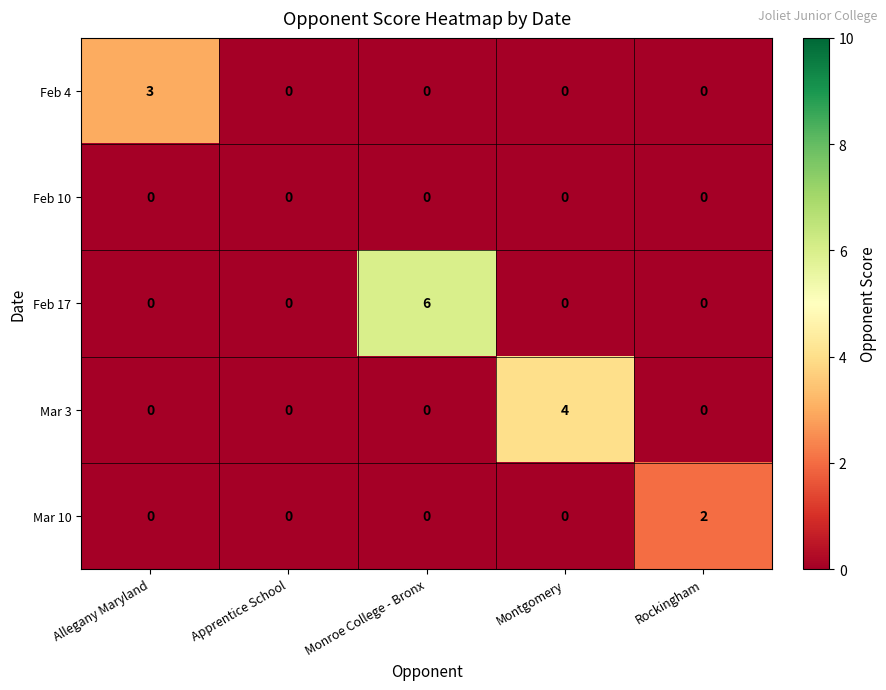

What is the difference between the highest and lowest values at Montgomery?

4